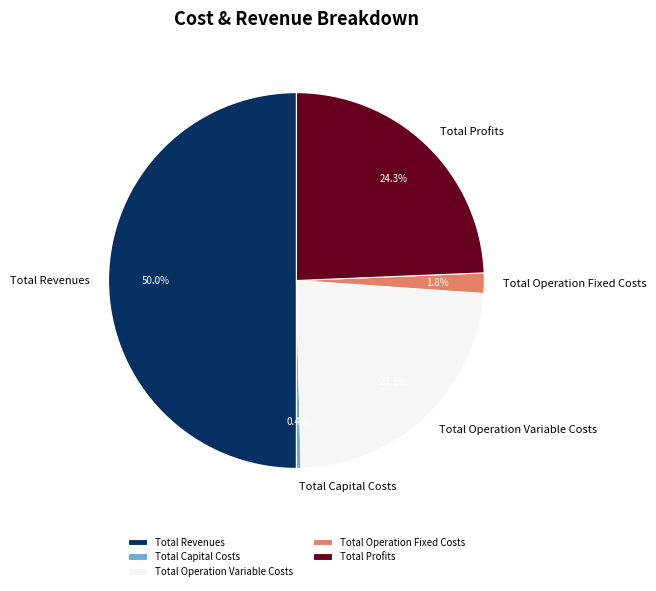

How many segments does this pie chart have?

5